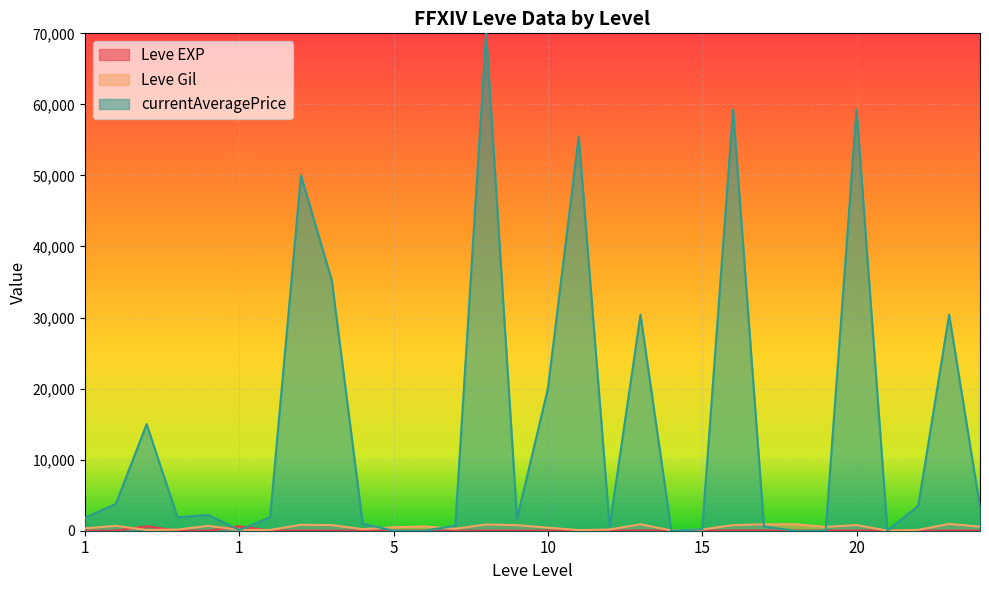

Where is the first local maximum for Leve EXP?

1